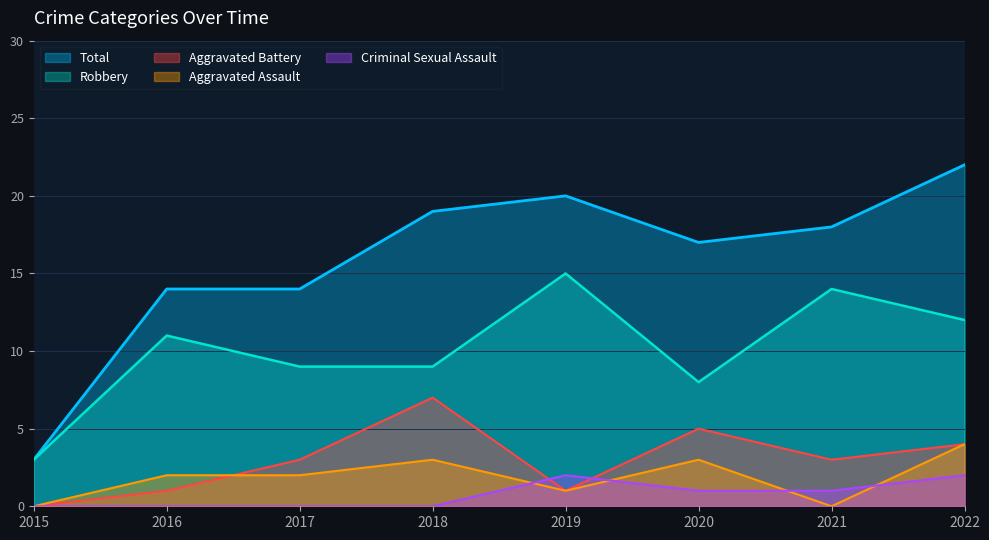

What is the difference between the highest and lowest values at 2018?

19